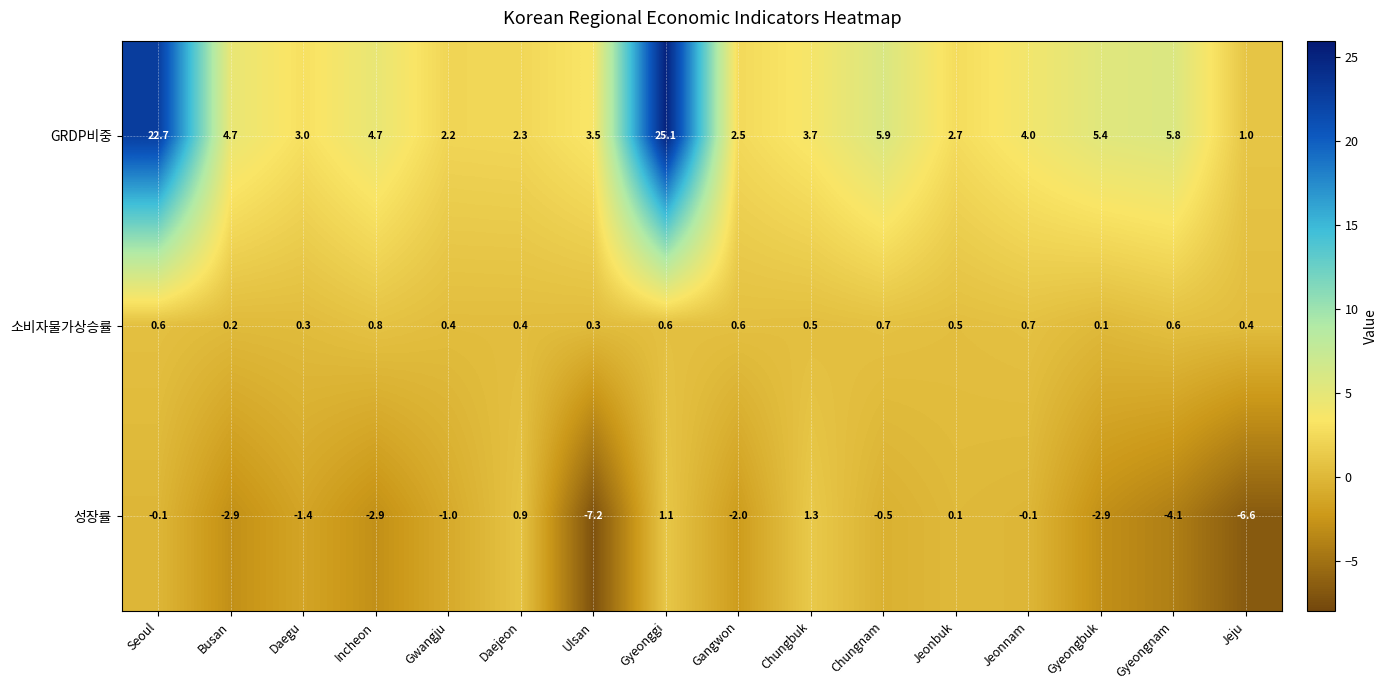

Which series has the largest total across all categories?

GRDP비중